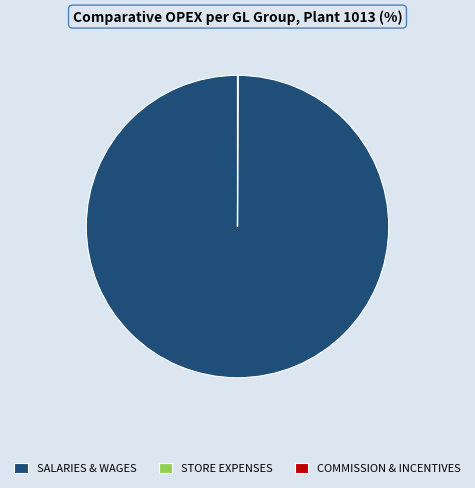

Does any single category account for the majority?

Yes